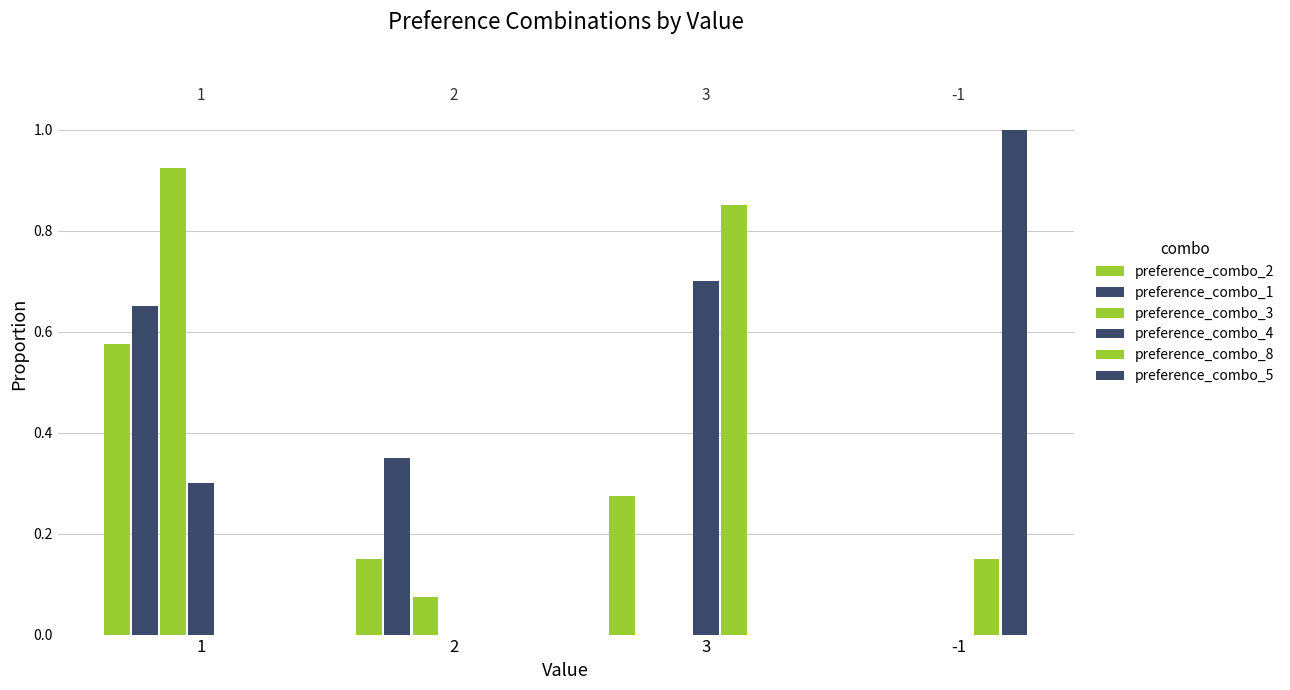

At how many categories does at least one series exceed 0?

4